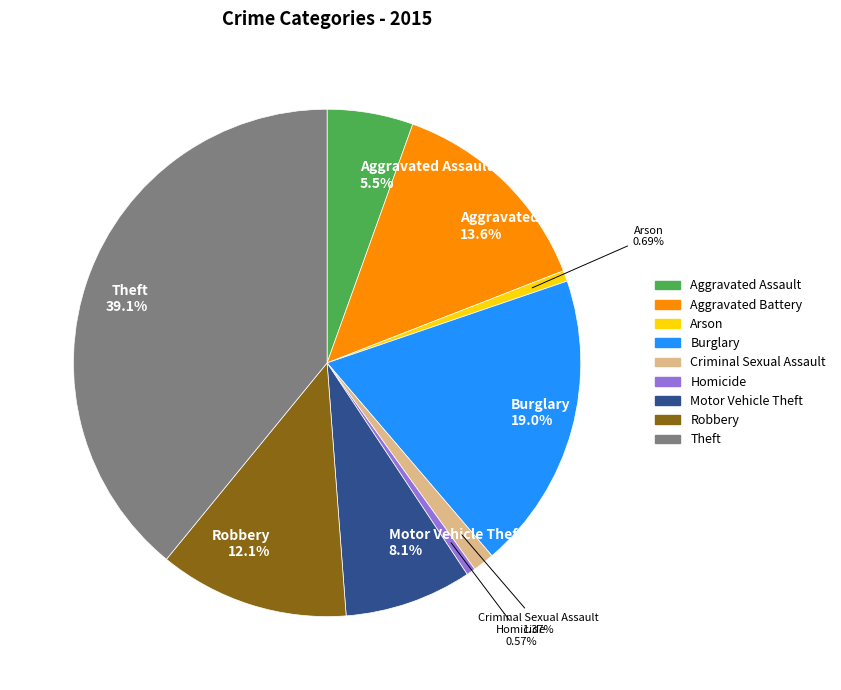

Does any single category account for the majority?

No